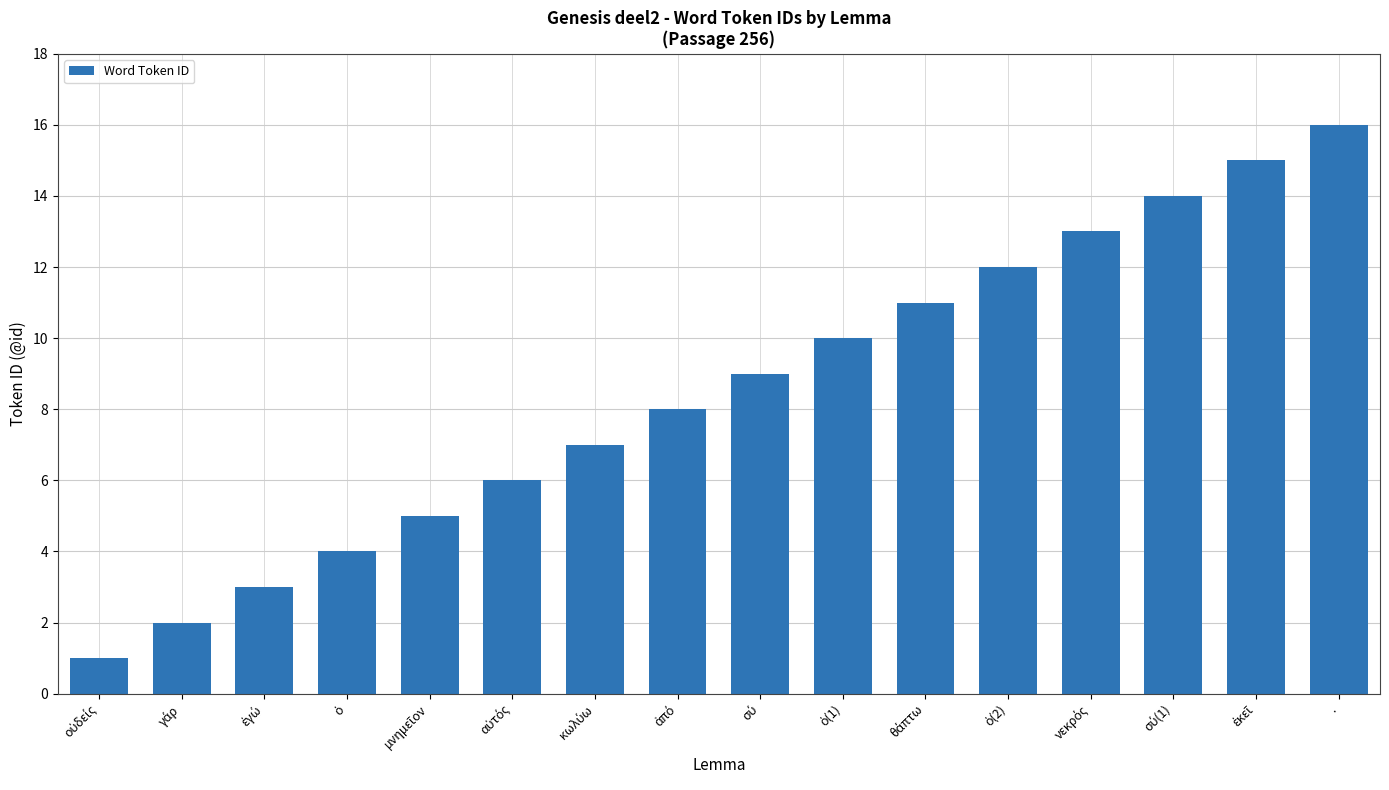

What is the sum of all values?

136